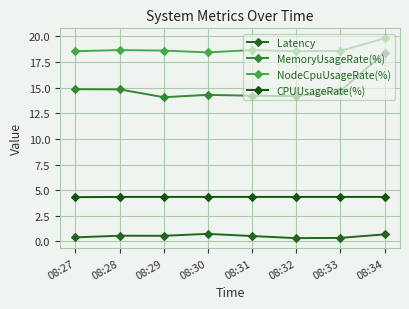

List the series in order of their peak value, lowest first.

Latency, CPUUsageRate(%), MemoryUsageRate(%), NodeCpuUsageRate(%)